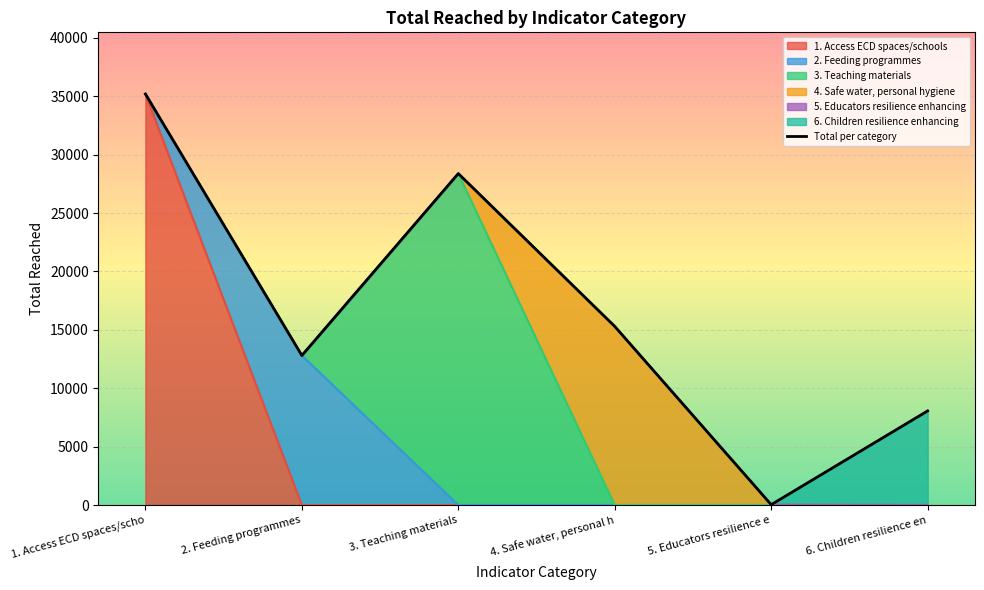

What is the label of the 4th point from the left?

4. Safe water, personal h